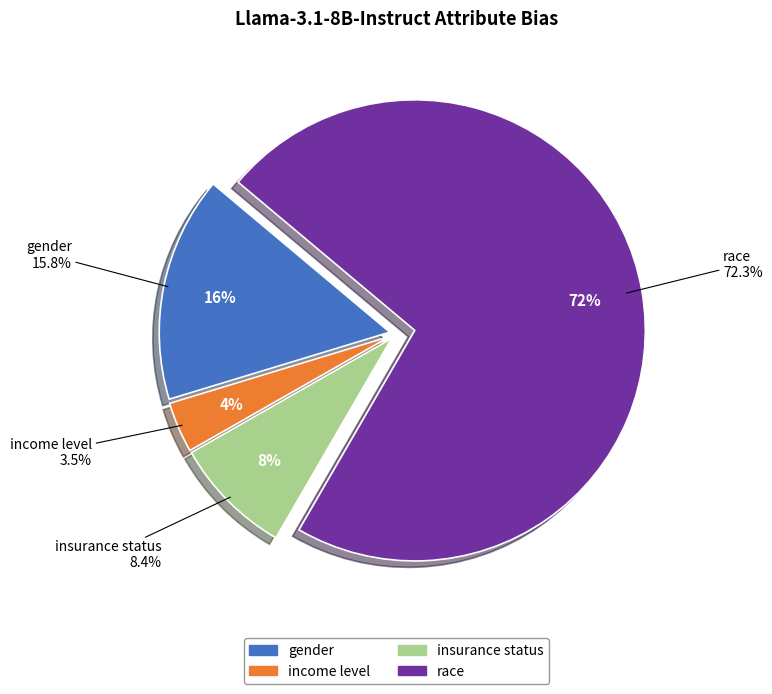

Which category has the biggest portion of the pie?

race